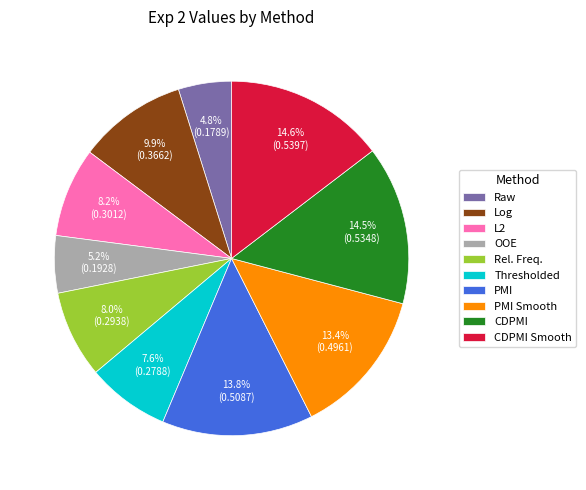

To the nearest percent, what is the average slice percentage?

10%